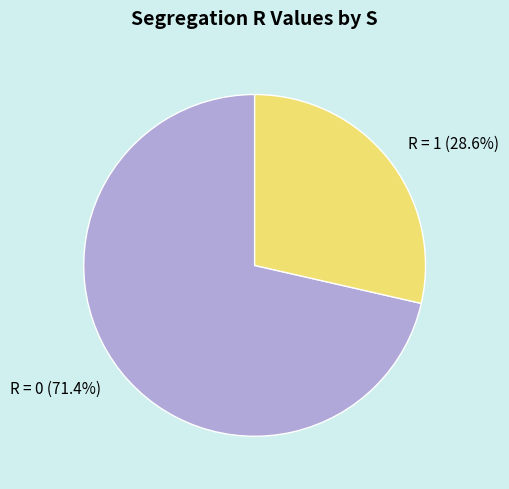

What is the smallest slice in the pie chart?

R = 1 (28.6%)